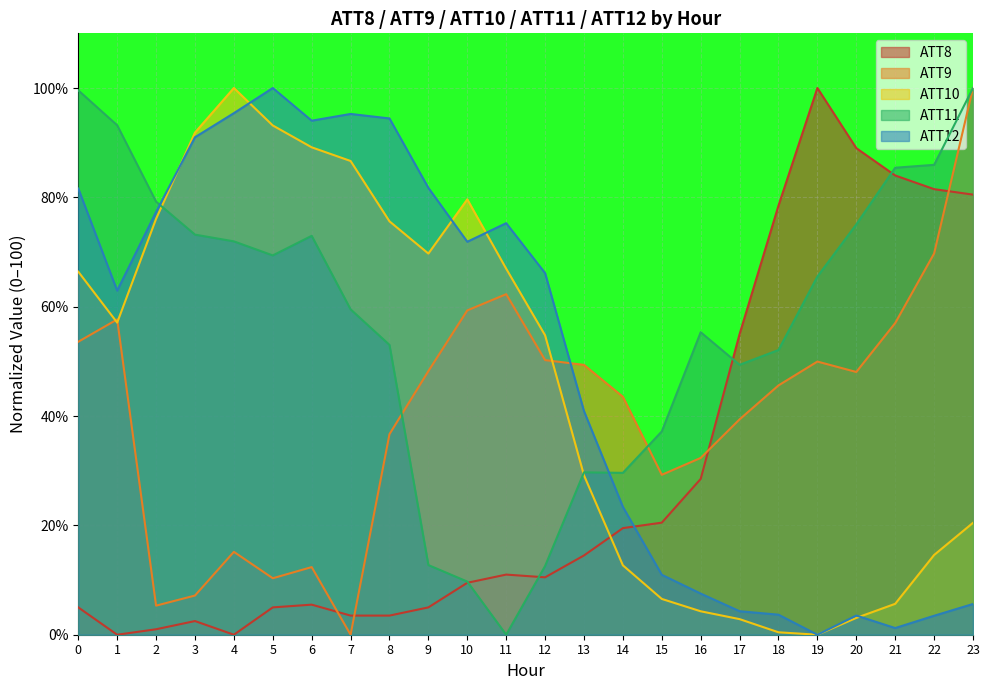

What is the maximum value shown in the chart?

100.0